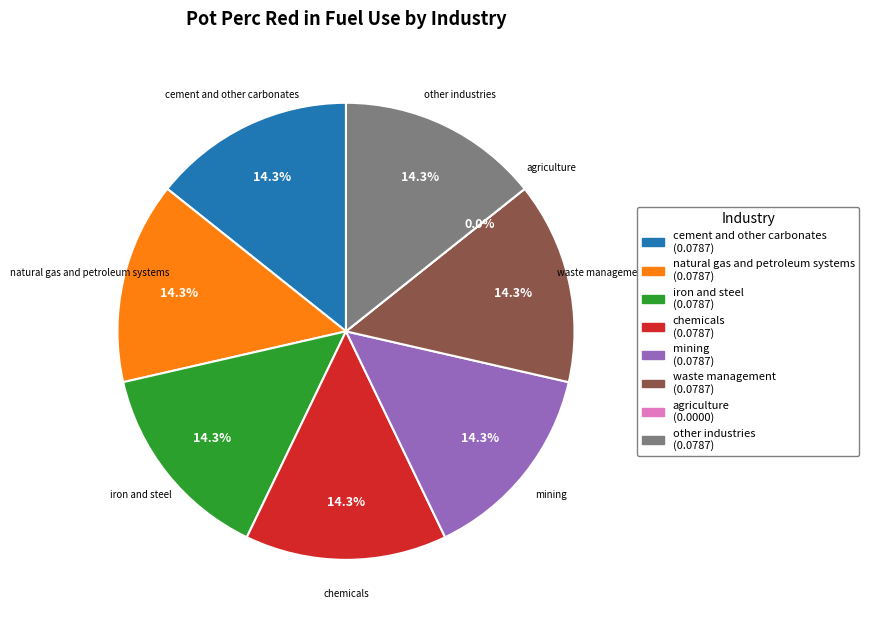

Between iron and steel and chemicals, which is larger?

iron and steel